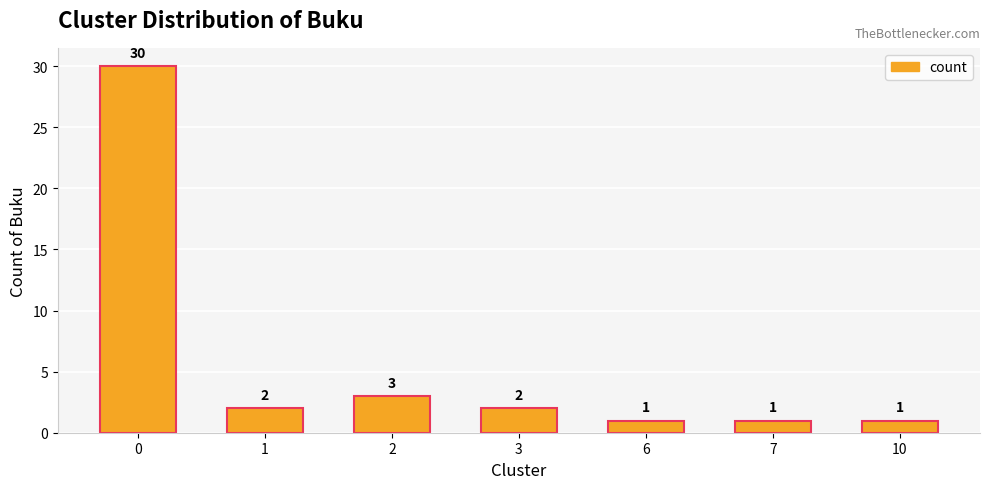

What is the difference between the values at 6 and 2?

2